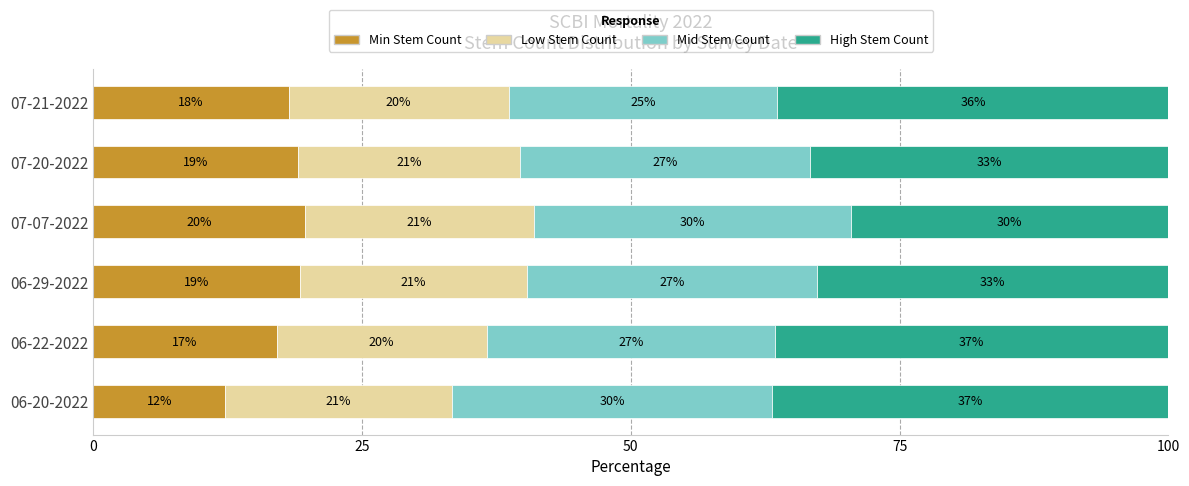

What is the difference between the Min Stem Count values at 07-20-2022 and 06-22-2022?

2.0